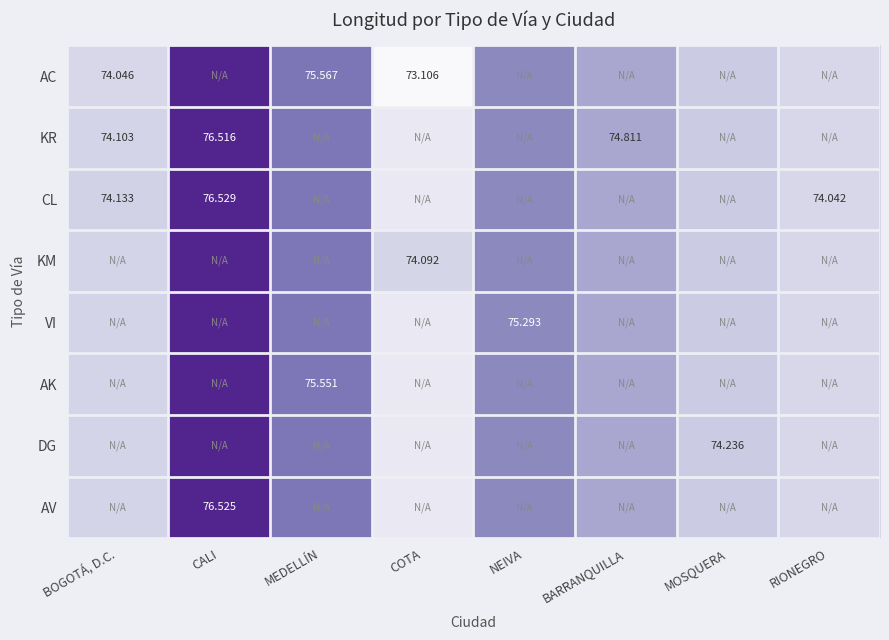

Is the value of AV at CALI greater than the value of CL at BOGOTÁ, D.C.?

Yes